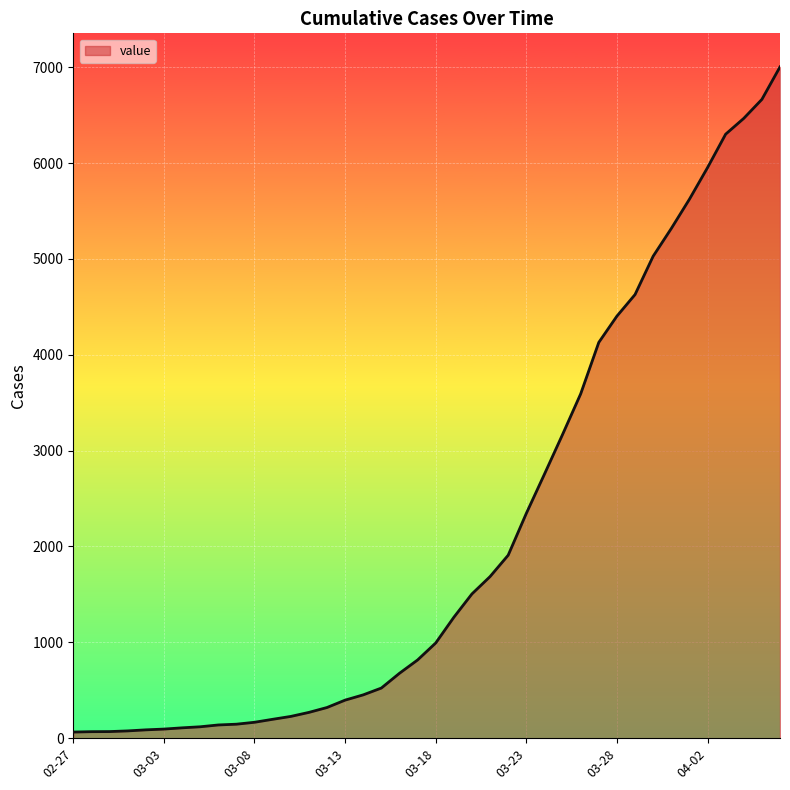

Does the chart display data point markers on the line(s)?

No